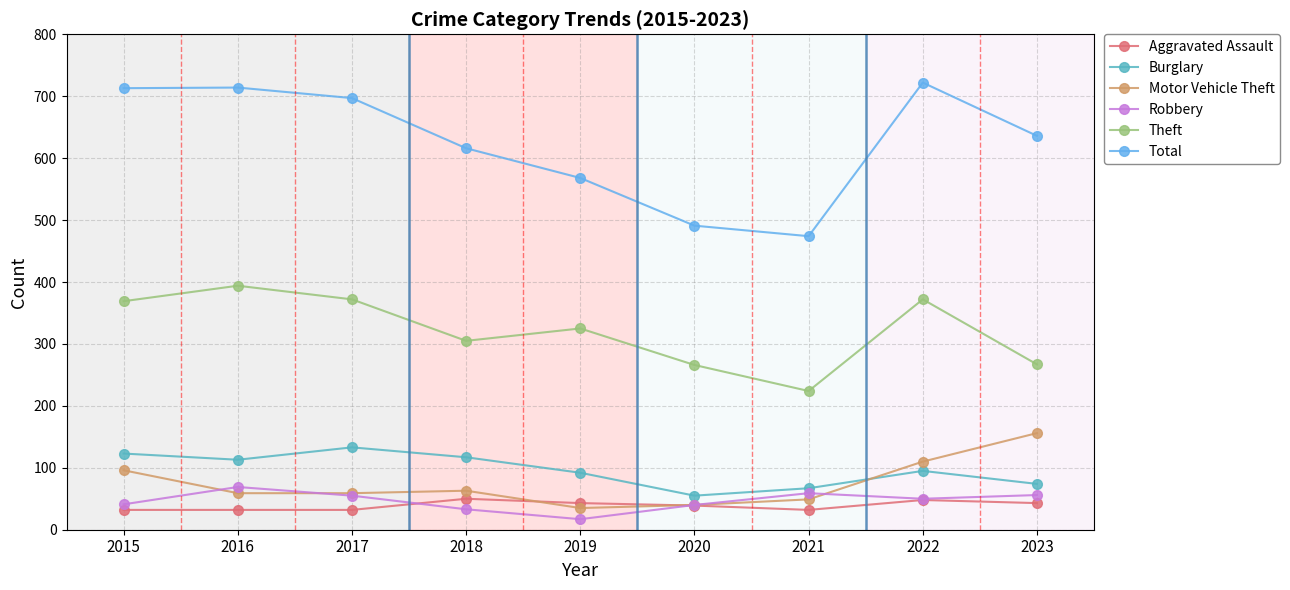

What is the difference between the maximum and minimum values in the Burglary series?

78